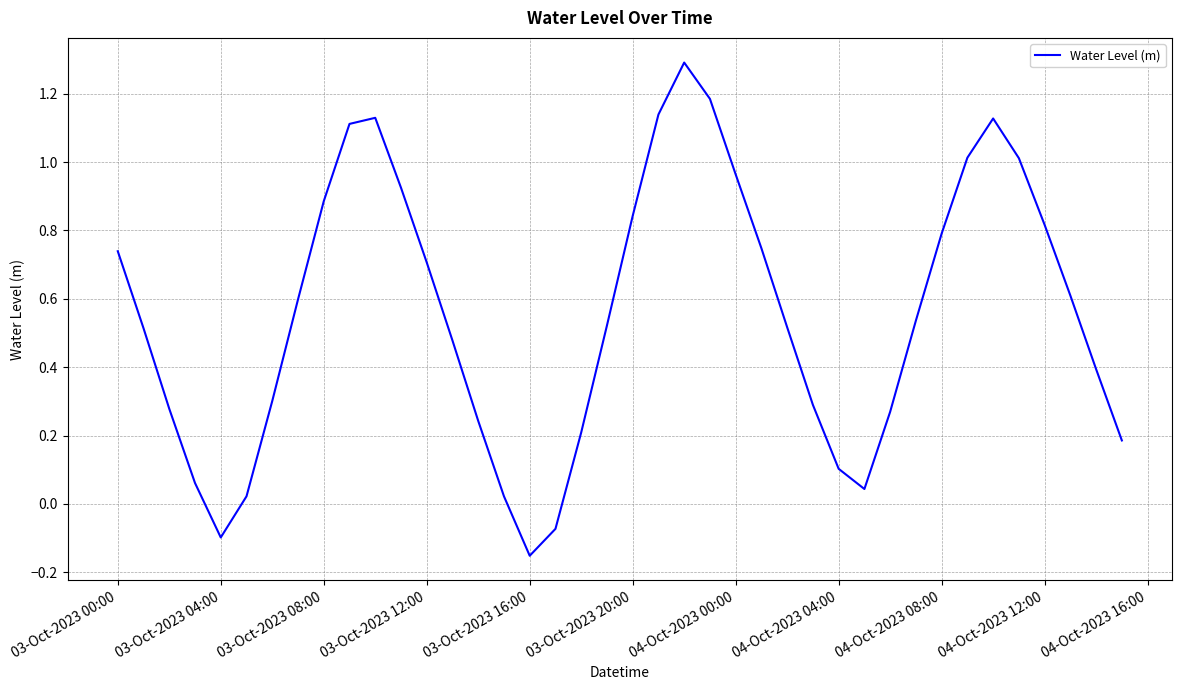

What is the greatest value displayed?

1.3